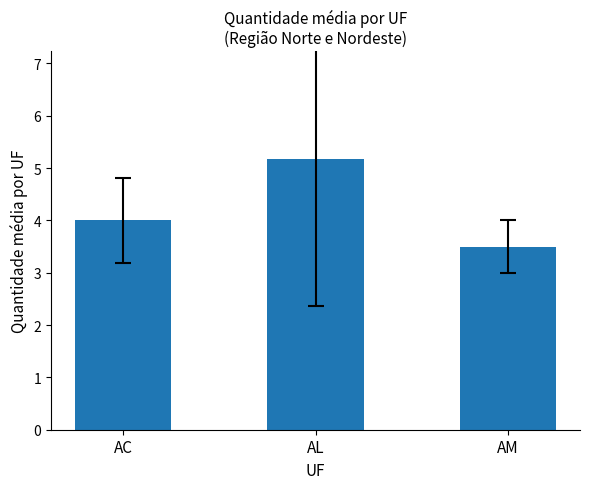

The value at AL is 6.9. True or false?

False